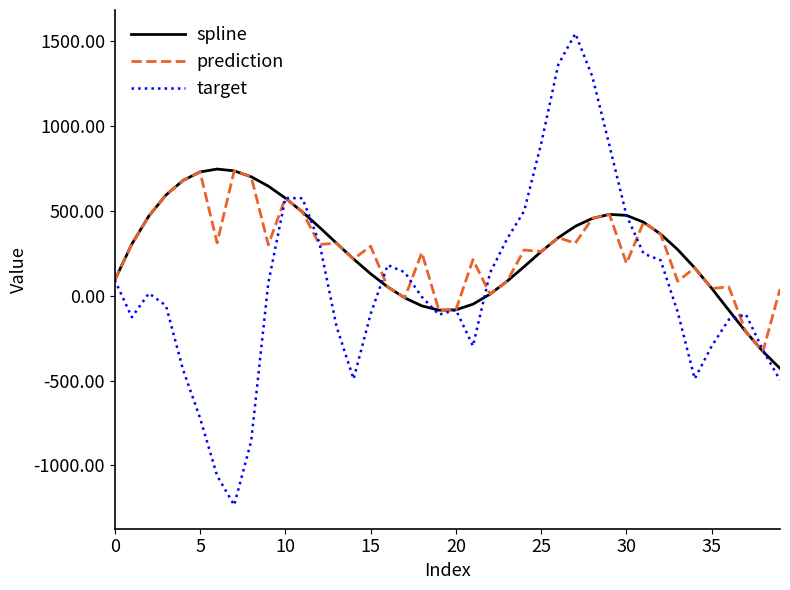

Which series has the widest spread of values?

target